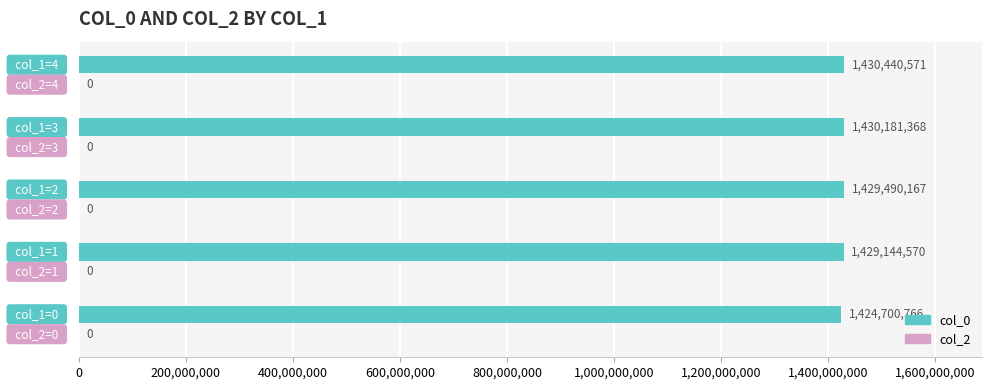

What is the average value?

1428791488